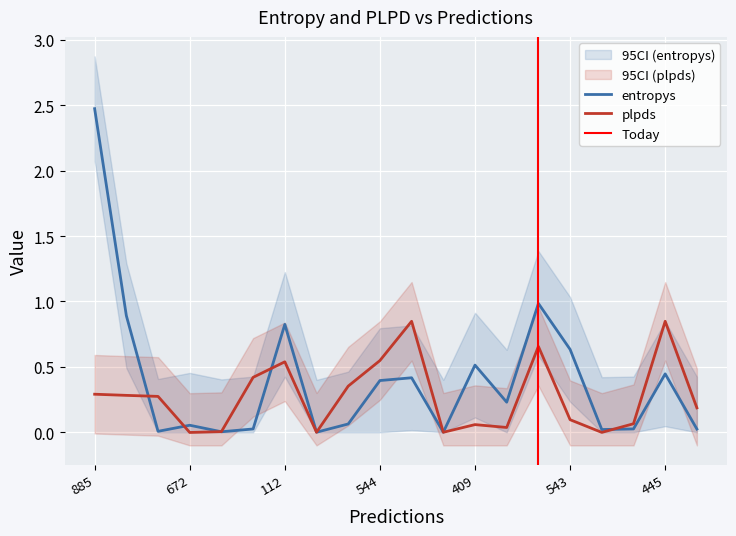

How many distinct data groups are displayed?

2